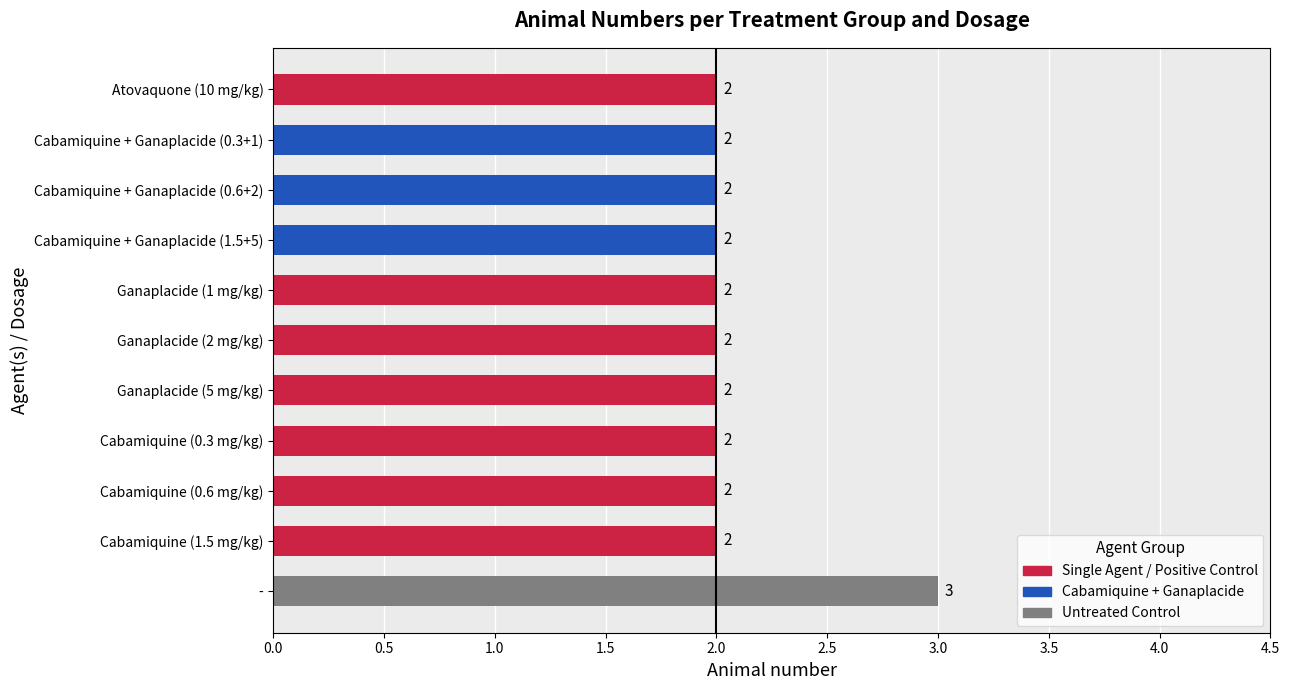

What is the ratio of the value at Cabamiquine + Ganaplacide (1.5+5) to the value at Ganaplacide (5 mg/kg)?

1.0